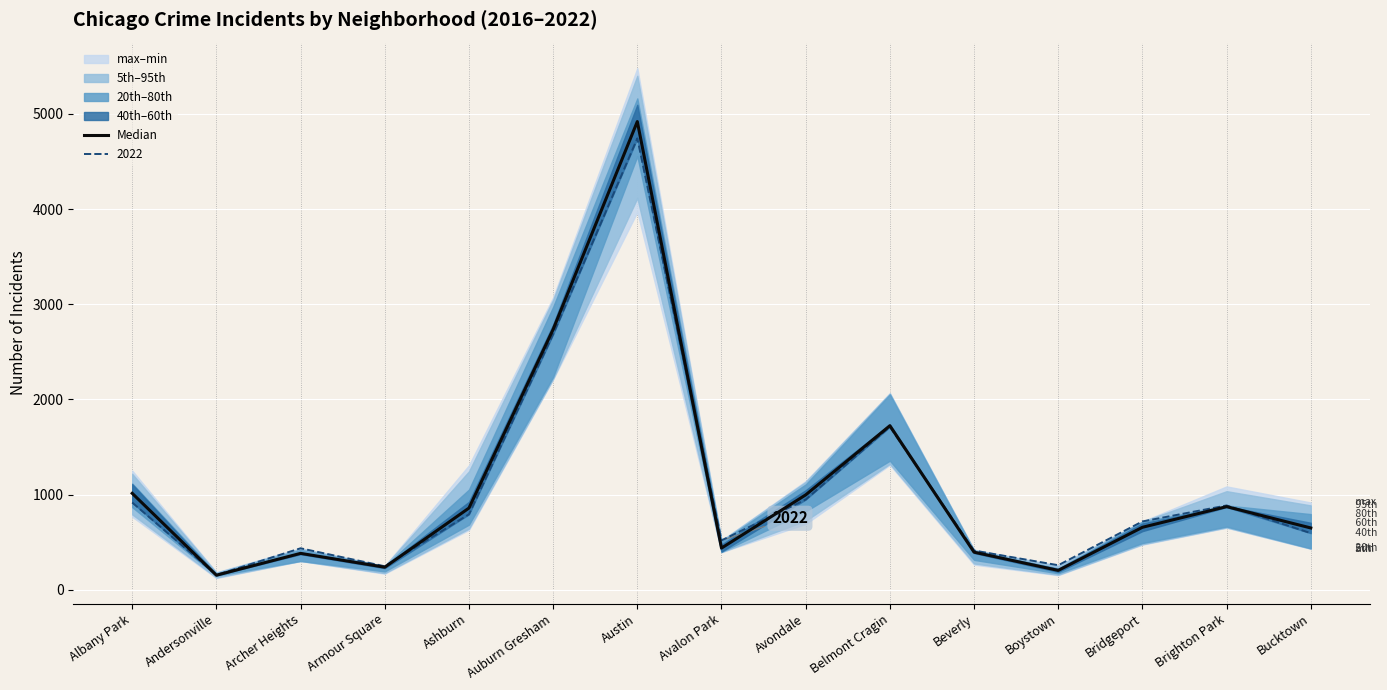

Read the value at Ashburn.

858.5